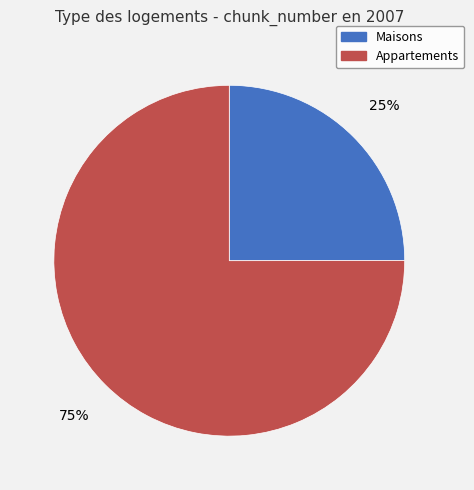

To the nearest percent, what percentage of the pie is Appartements?

75%